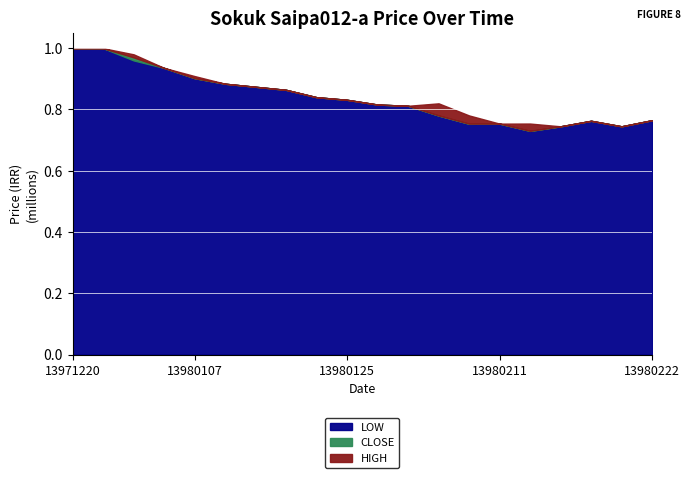

Reading right to left, extract all data points from this chart.

CLOSE: 0.8	0.7	0.8	0.7	0.7	0.8	0.8	0.8	0.8	0.8	0.8	0.8	0.9	0.9	0.9	0.9	0.9	1.0	1.0	1.0
HIGH: 0.8	0.7	0.8	0.7	0.8	0.8	0.8	0.8	0.8	0.8	0.8	0.8	0.9	0.9	0.9	0.9	0.9	1.0	1.0	1.0
LOW: 0.8	0.7	0.8	0.7	0.7	0.8	0.8	0.8	0.8	0.8	0.8	0.8	0.9	0.9	0.9	0.9	0.9	1.0	1.0	1.0